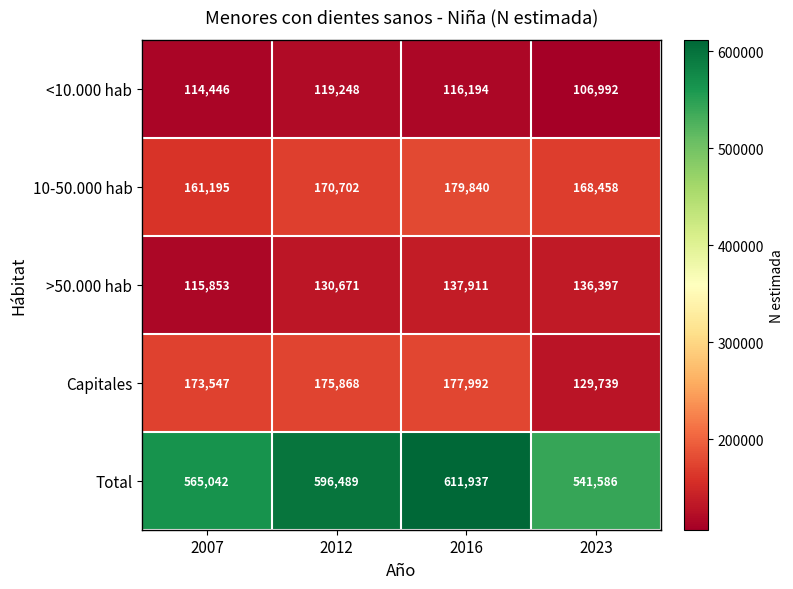

What is the minimum value shown in the chart?

106992